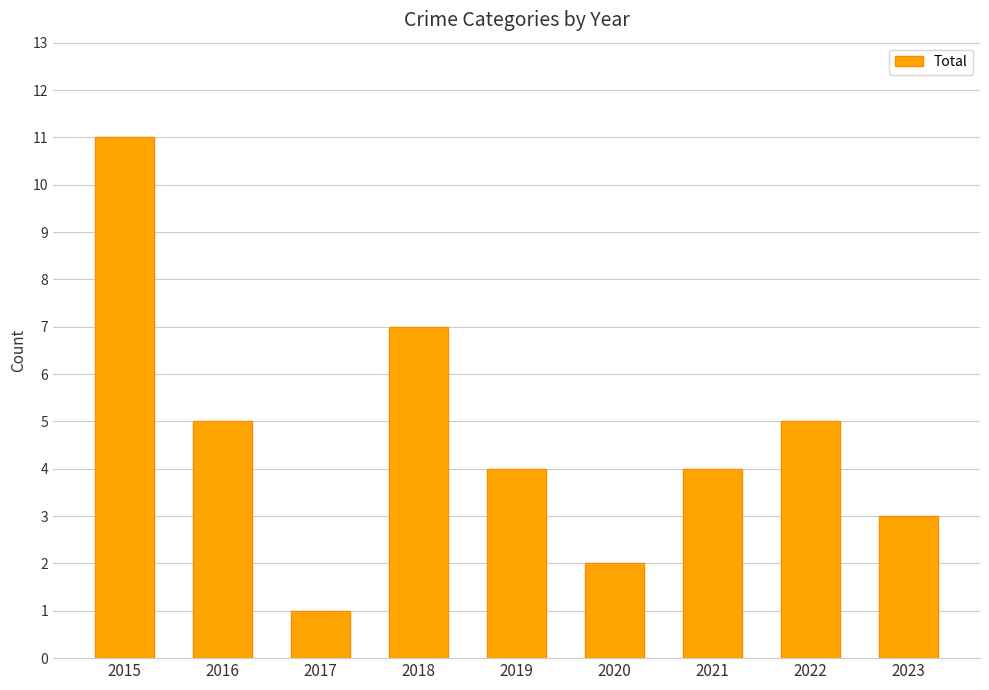

How many data points does each series have?

9